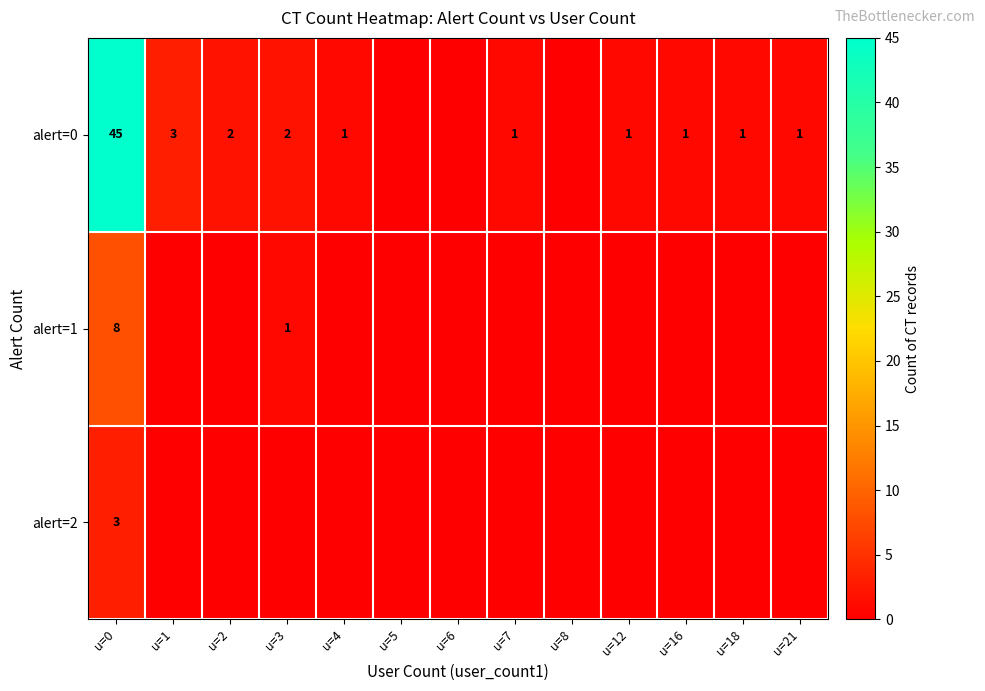

Is it true that alert=0 equals 2 at u=21?

False